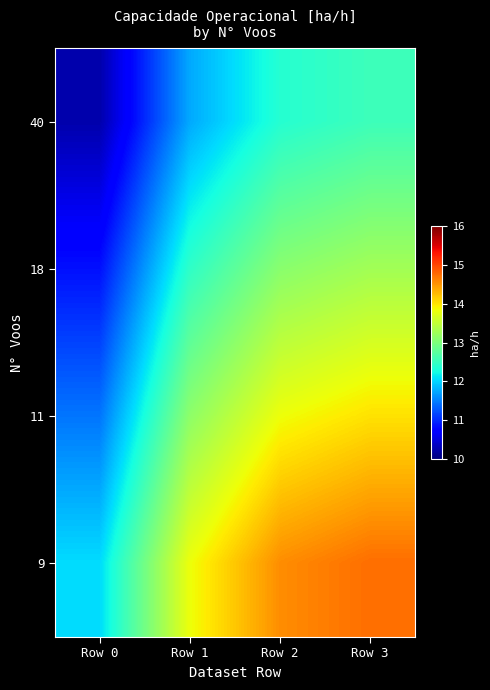

What is the spread (max minus min) of values at Row 0?

1.8